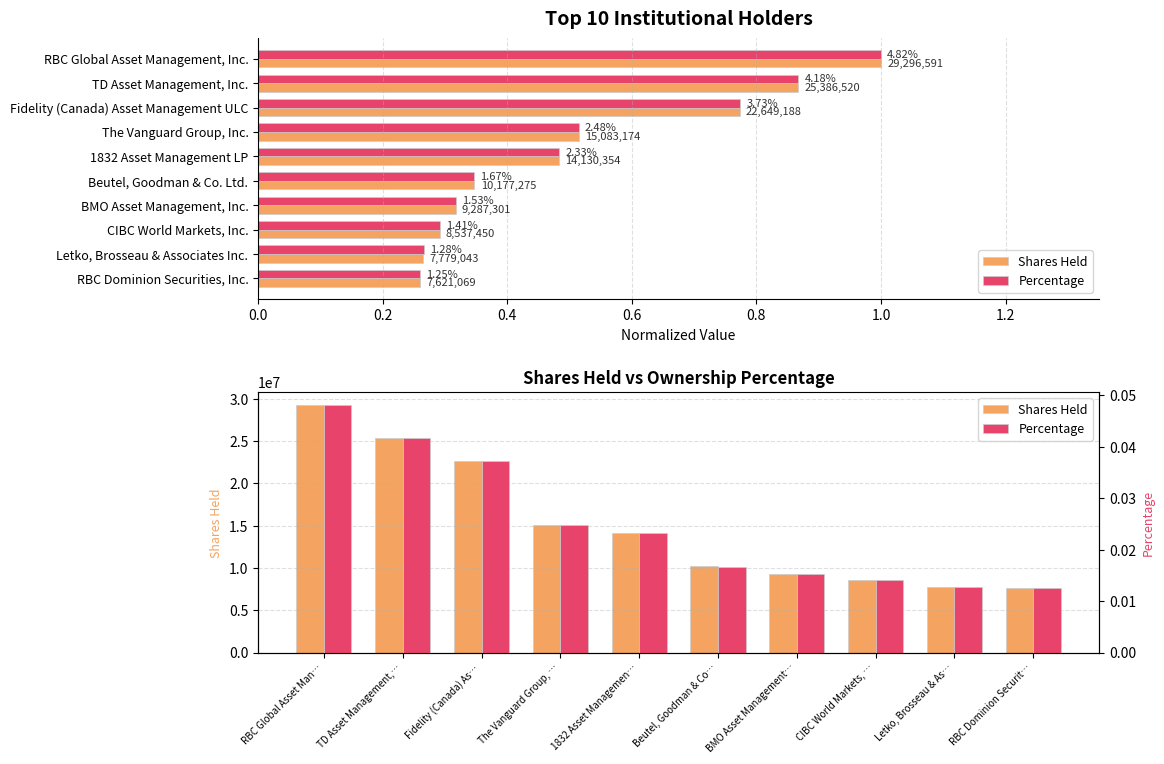

How many Percentage values are between 0 and 1?

10